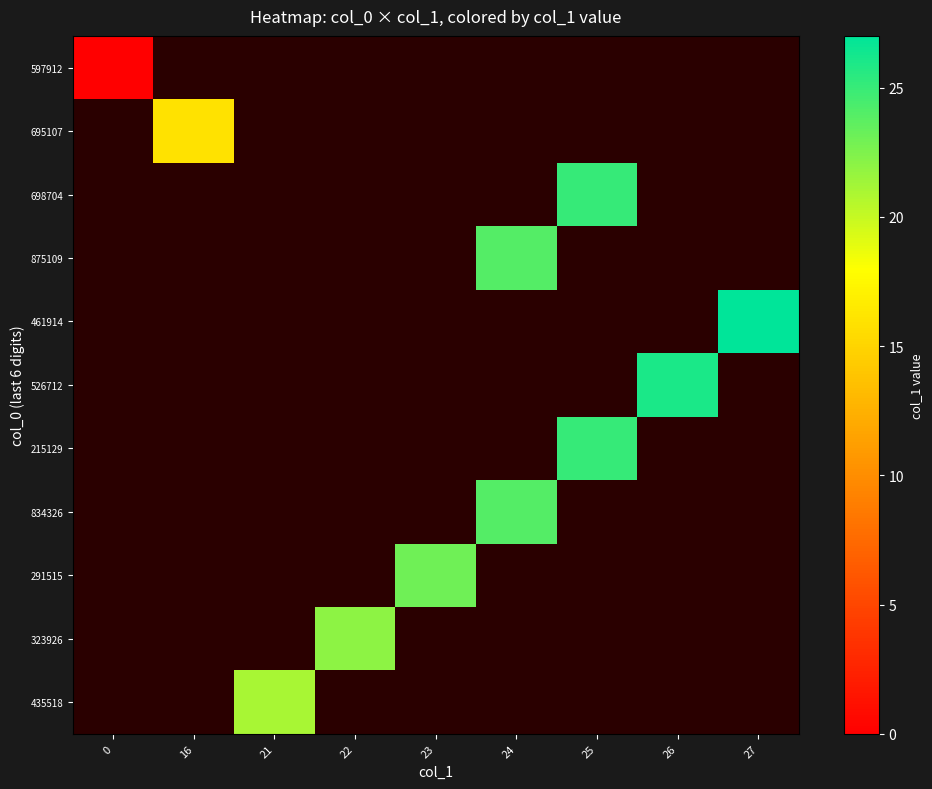

What is the maximum value shown in the chart?

27.0